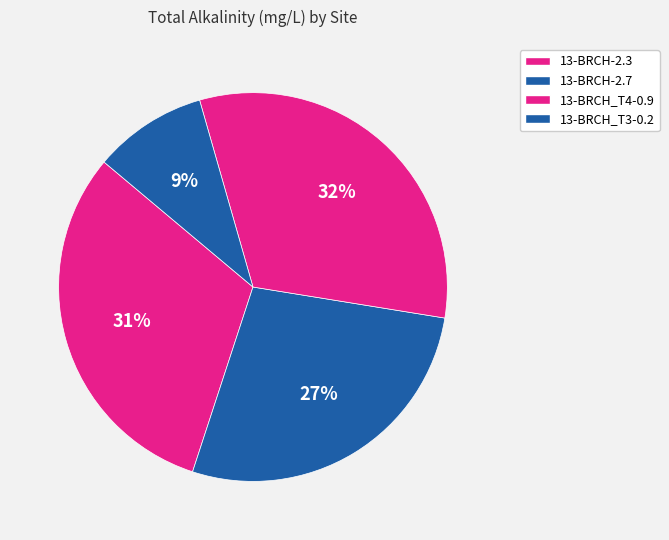

How many segments does this pie chart have?

4